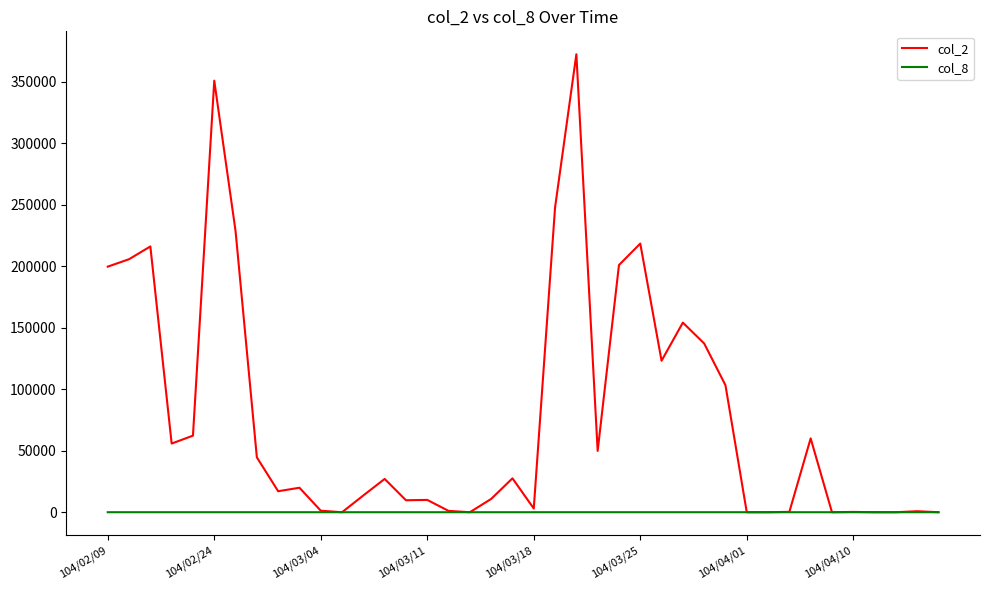

Which series has the largest range (max minus min)?

col_2